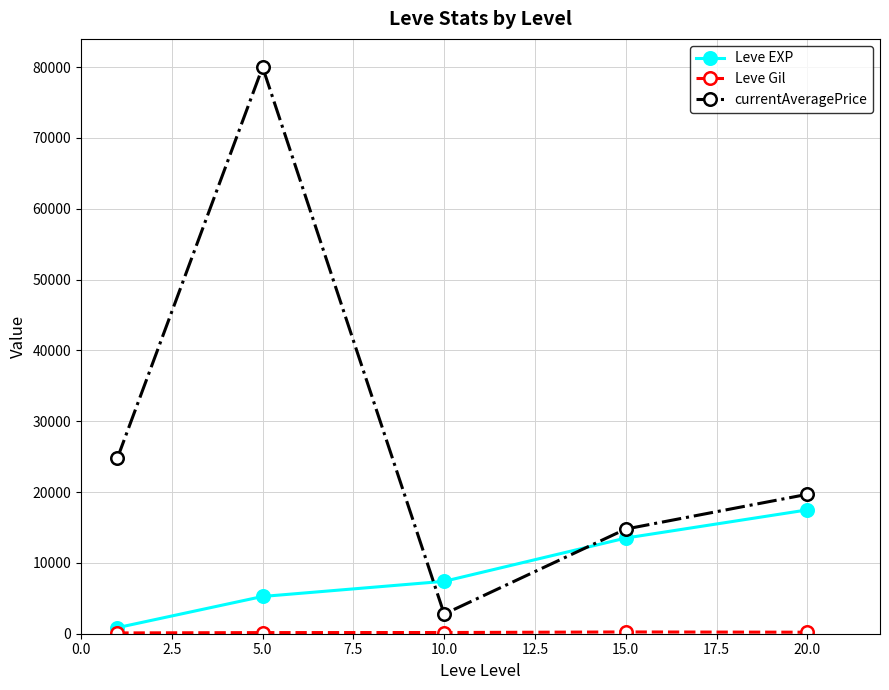

Which series ends up on top after the final intersection of Leve EXP and currentAveragePrice?

currentAveragePrice